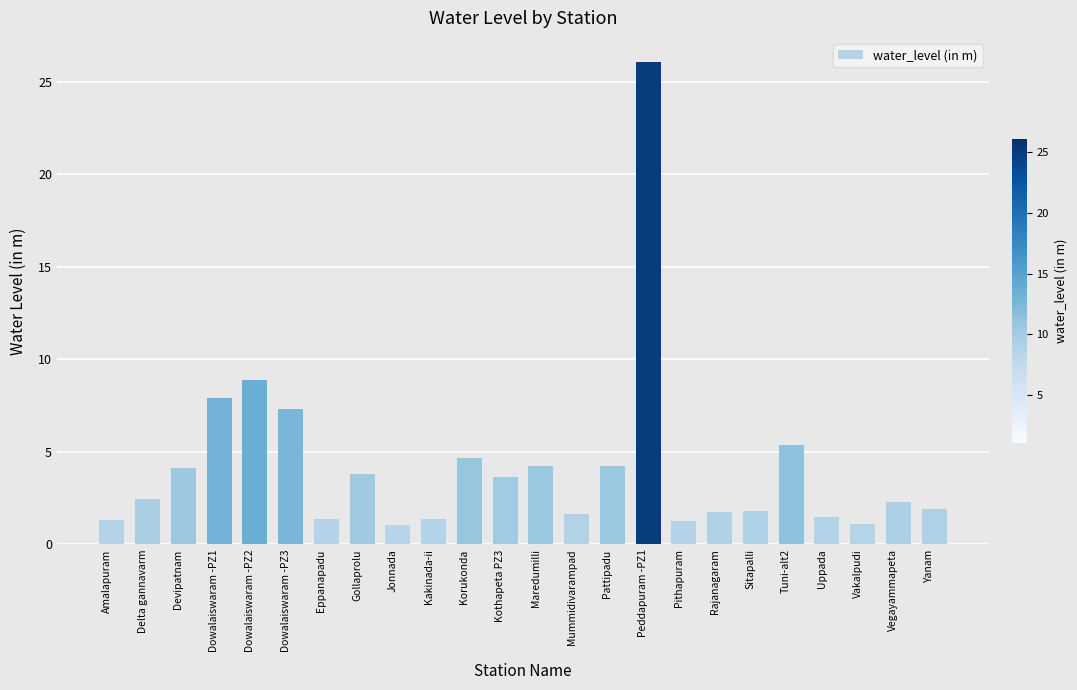

What is the value of the 10th bar from the left?

1.4